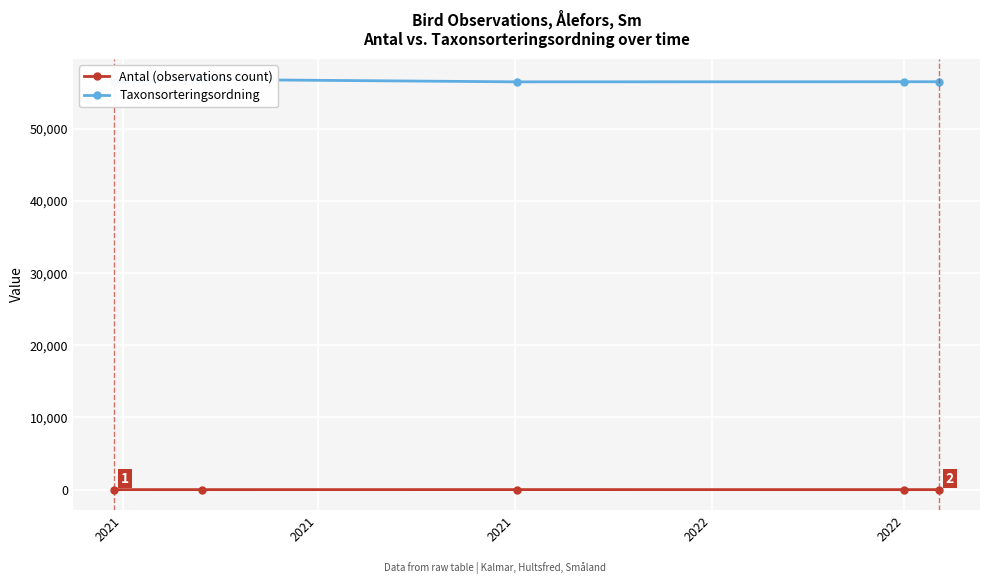

At how many categories does at least one series exceed 42009?

5